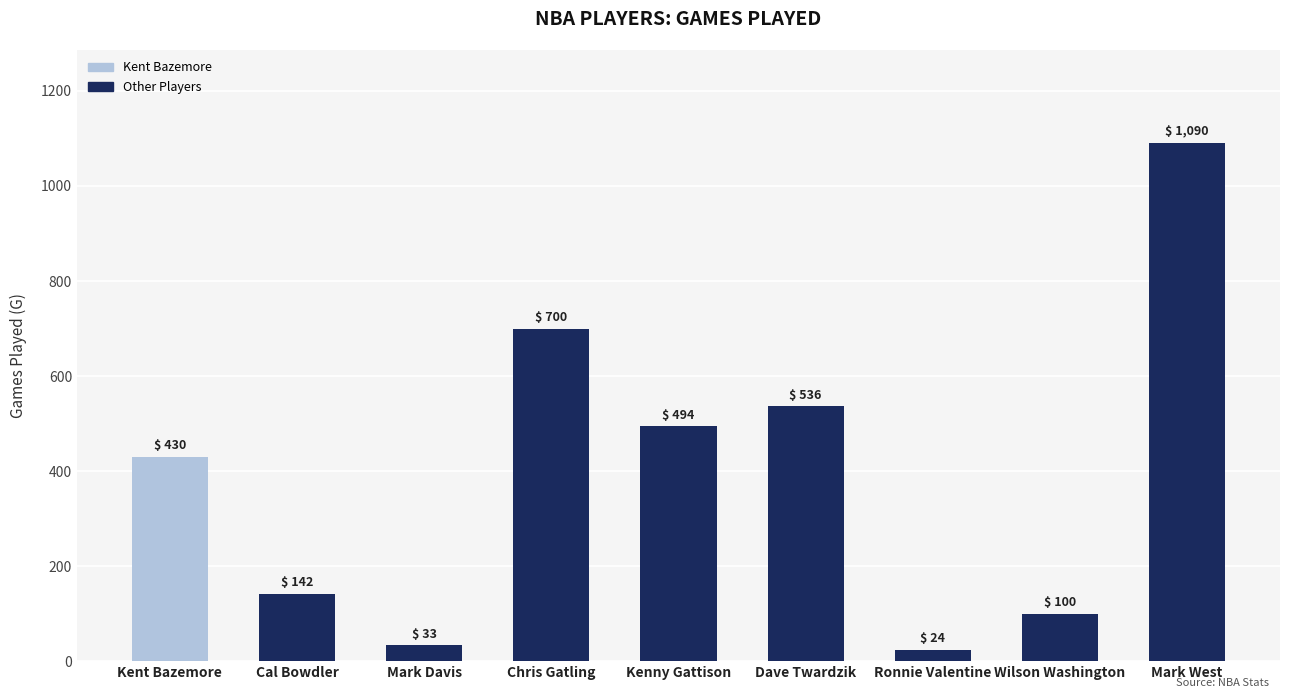

List the labels in order of value, largest first.

Mark West, Chris Gatling, Dave Twardzik, Kenny Gattison, Kent Bazemore, Cal Bowdler, Wilson Washington, Mark Davis, Ronnie Valentine